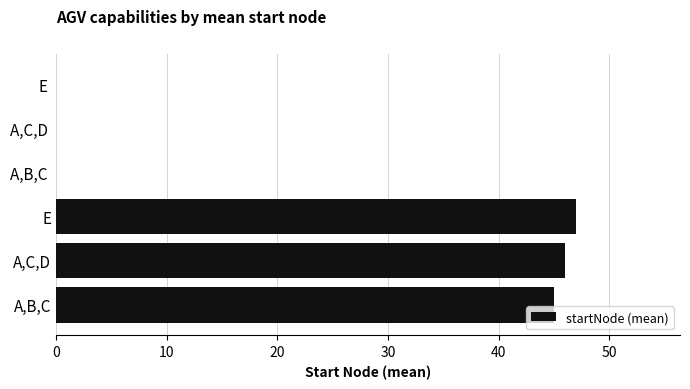

The chart shows a value of 14 at E. True or false?

False